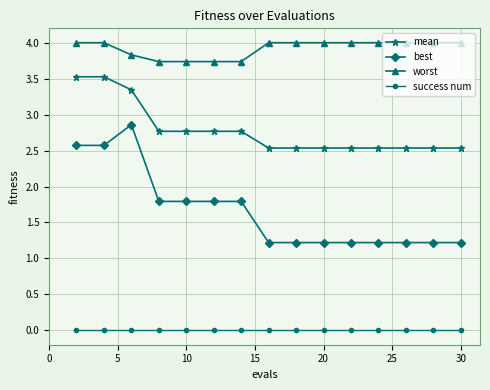

Rank the series by their maximum value, from lowest to highest.

success num, best, mean, worst